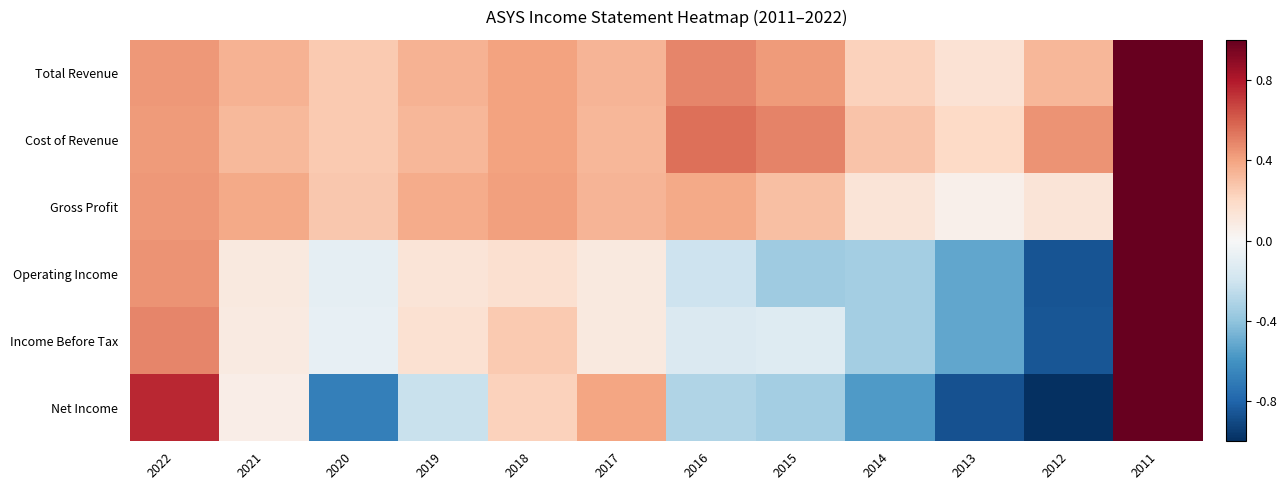

Which series has the largest total across all categories?

Cost of Revenue